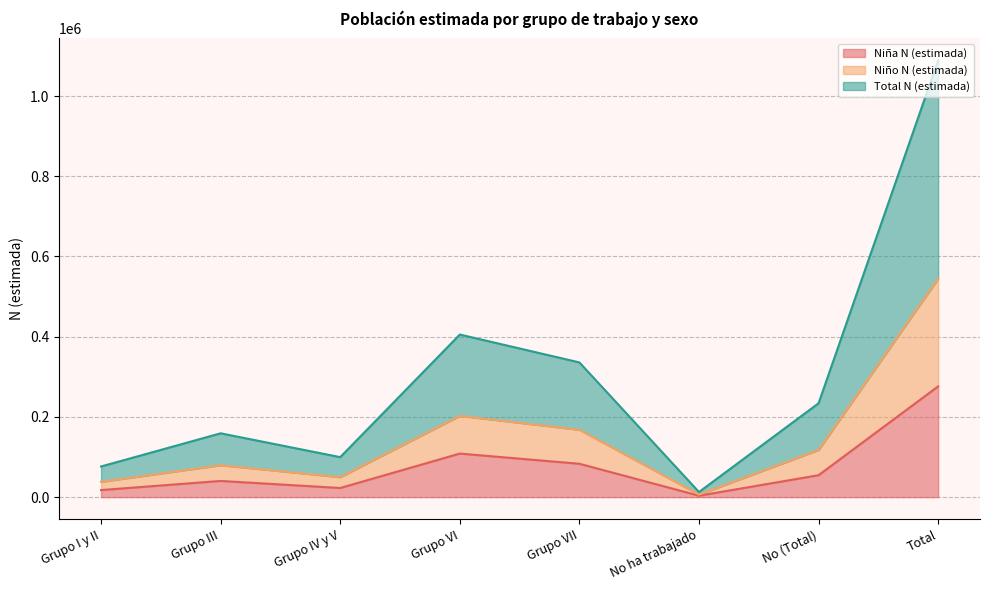

What is the difference between the second highest and second lowest values in the Niña N (estimada) series?

90987